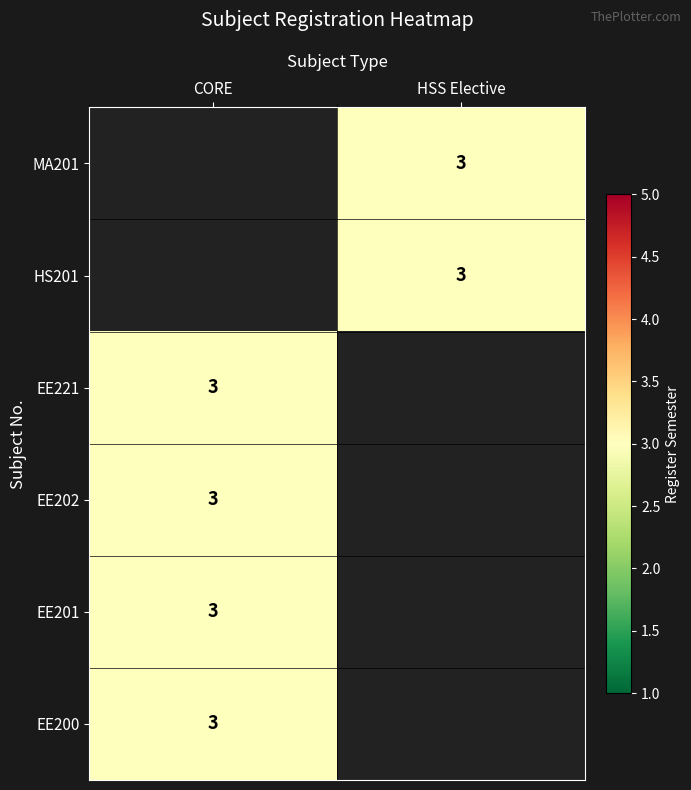

Between CORE and HSS Elective, which is larger?

HSS Elective